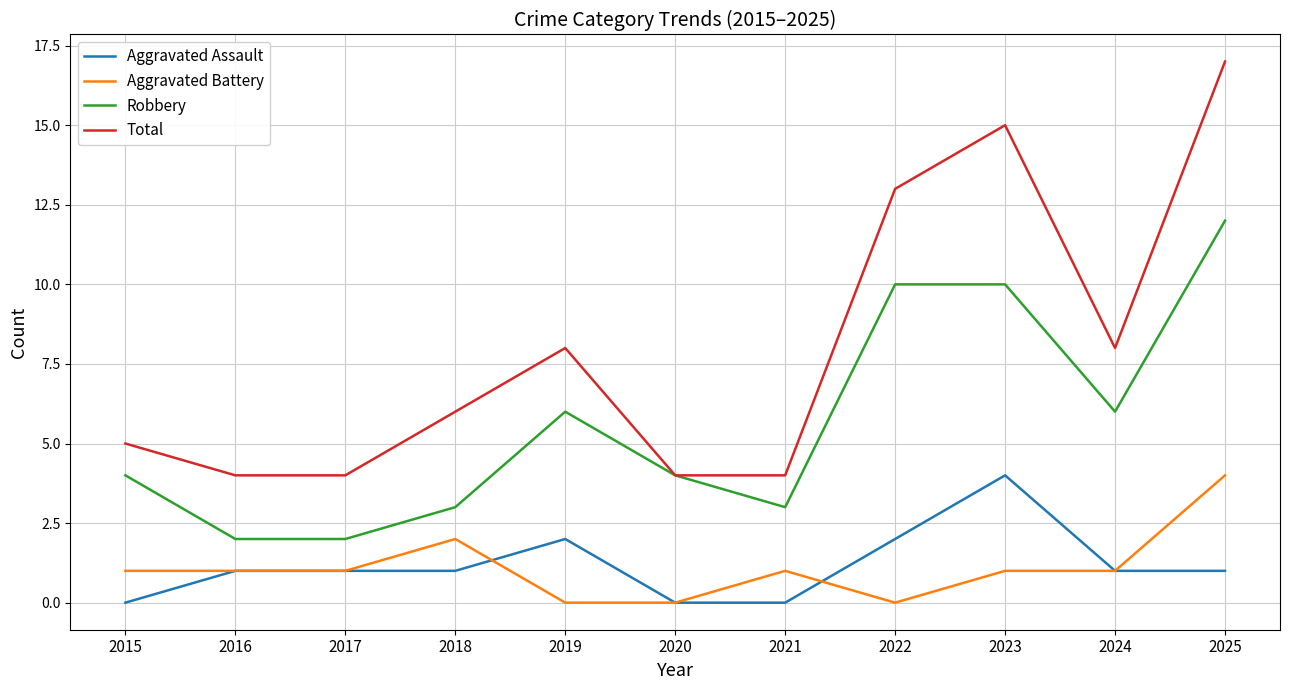

Reading right to left, list all the values displayed in this chart.

Aggravated Assault: 1	1	4	2	0	0	2	1	1	1	0
Aggravated Battery: 4	1	1	0	1	0	0	2	1	1	1
Robbery: 12	6	10	10	3	4	6	3	2	2	4
Total: 17	8	15	13	4	4	8	6	4	4	5